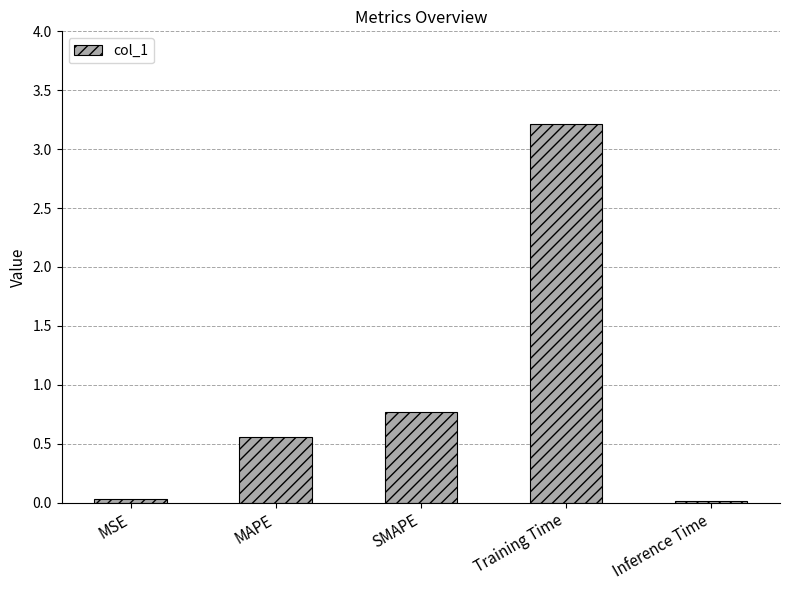

True or false: the data shows 0.8 at MAPE.

False